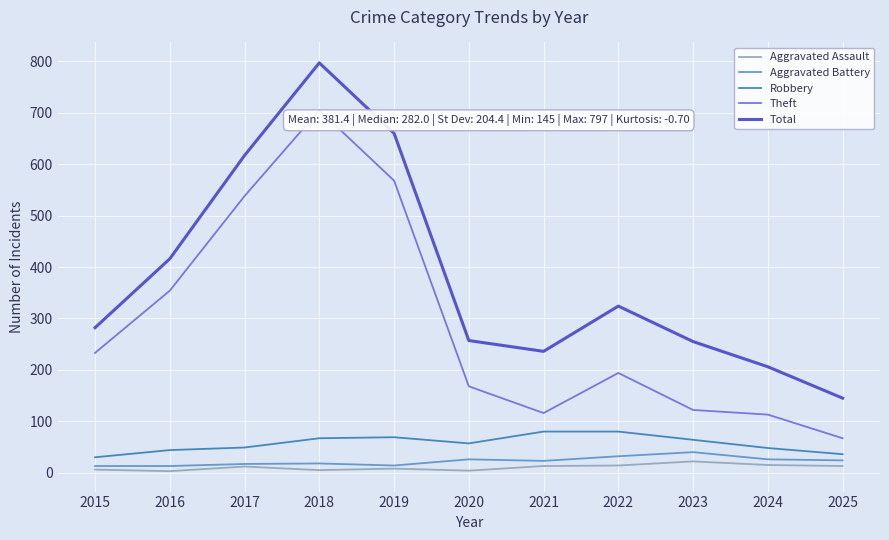

What are all the series names shown in the legend?

Aggravated Assault, Aggravated Battery, Robbery, Theft, Total